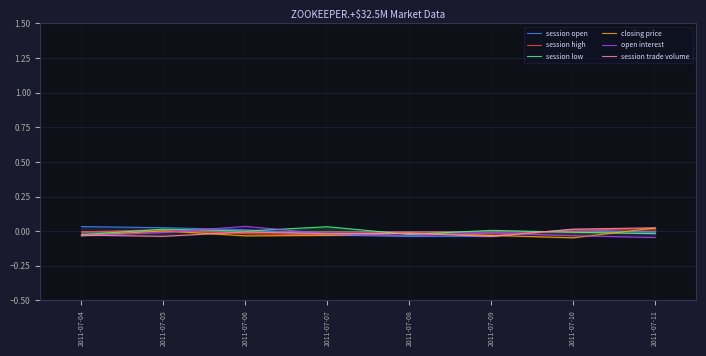

Between 2011-07-05 and 2011-07-11, which is larger?

2011-07-05